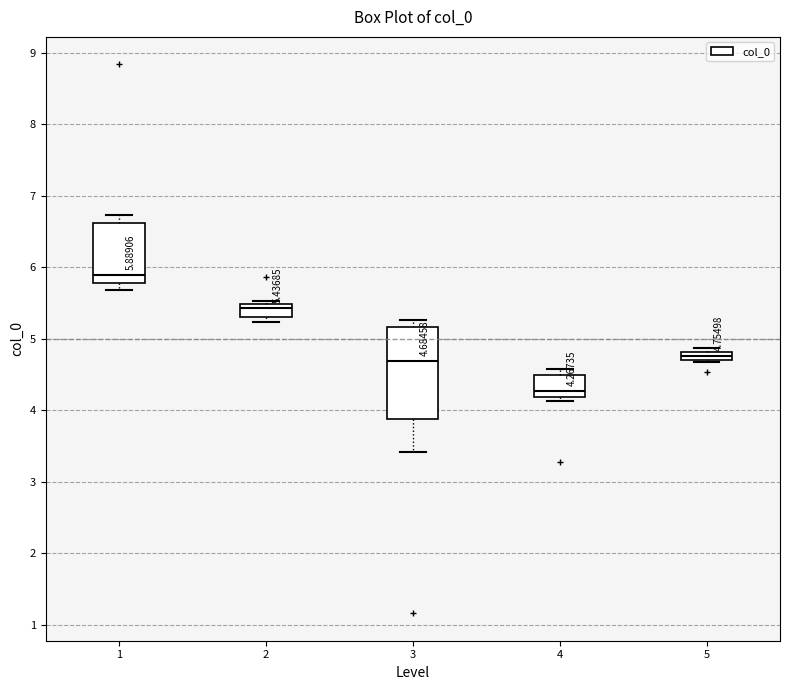

Which box is the tallest, from its lower edge to its upper edge?

3